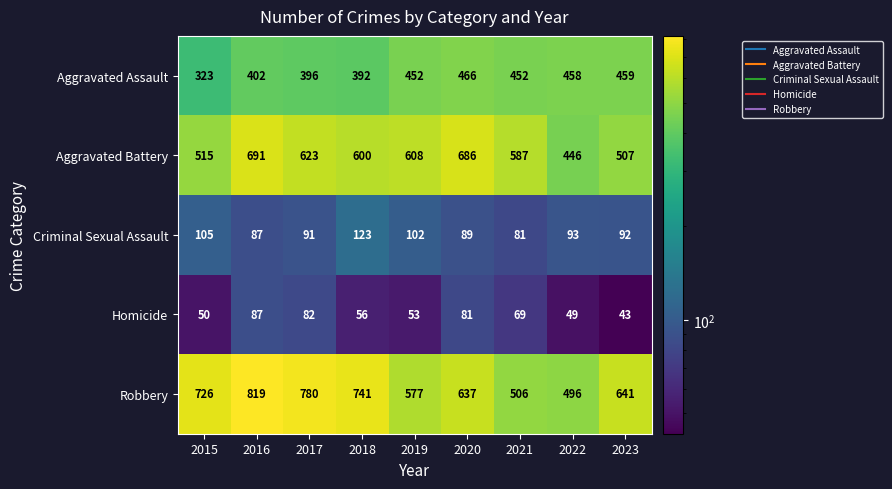

At which label does Criminal Sexual Assault first exceed 92?

2015